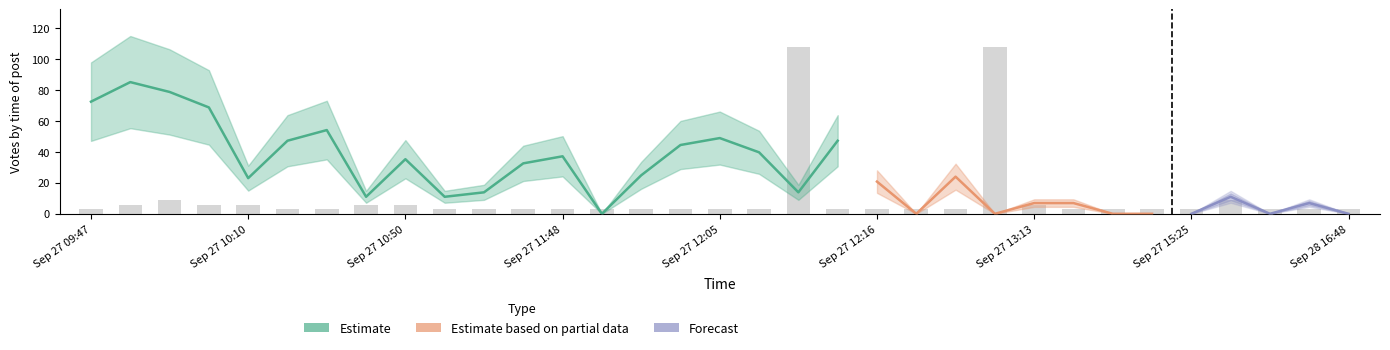

What is the sum of the values at 7 and 2?

15